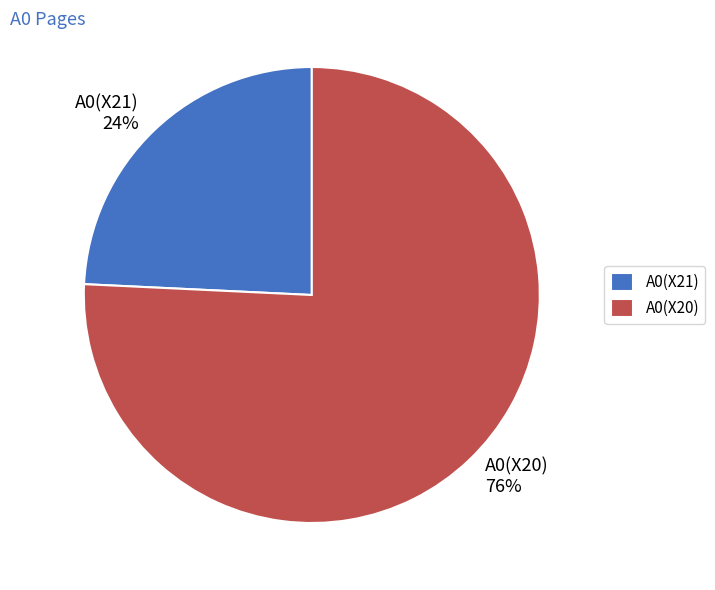

Rank the categories by value from highest to lowest.

A0(X20), A0(X21)